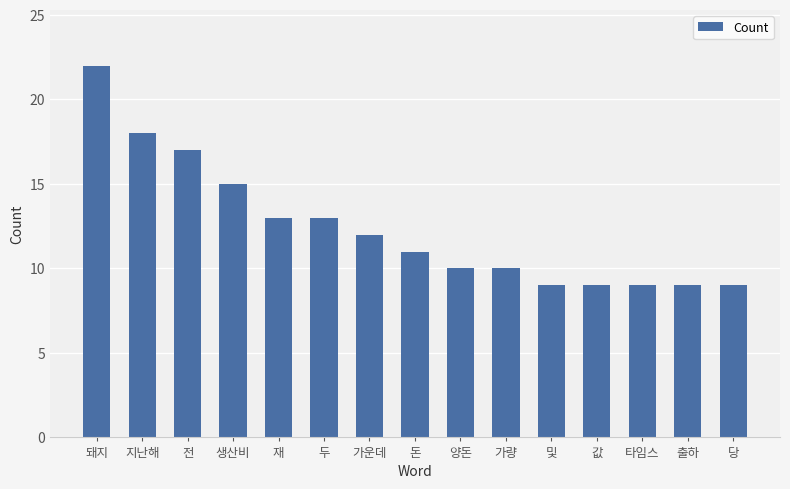

What is the sum of all values?

186